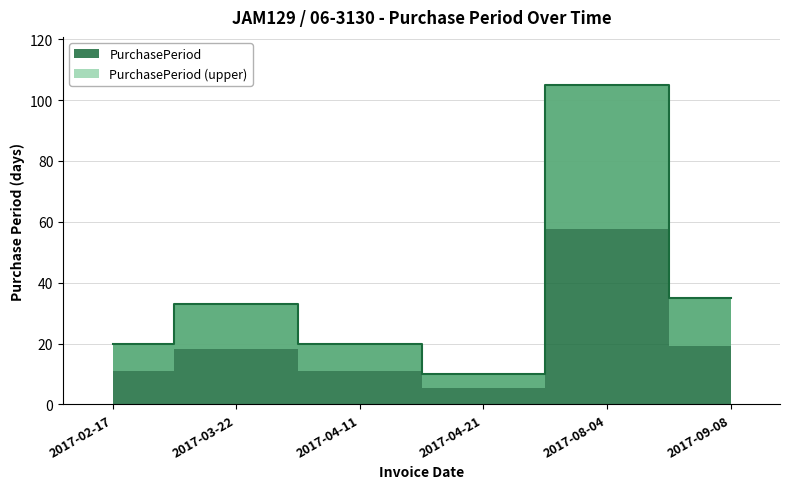

Count the number of categories in the chart.

6